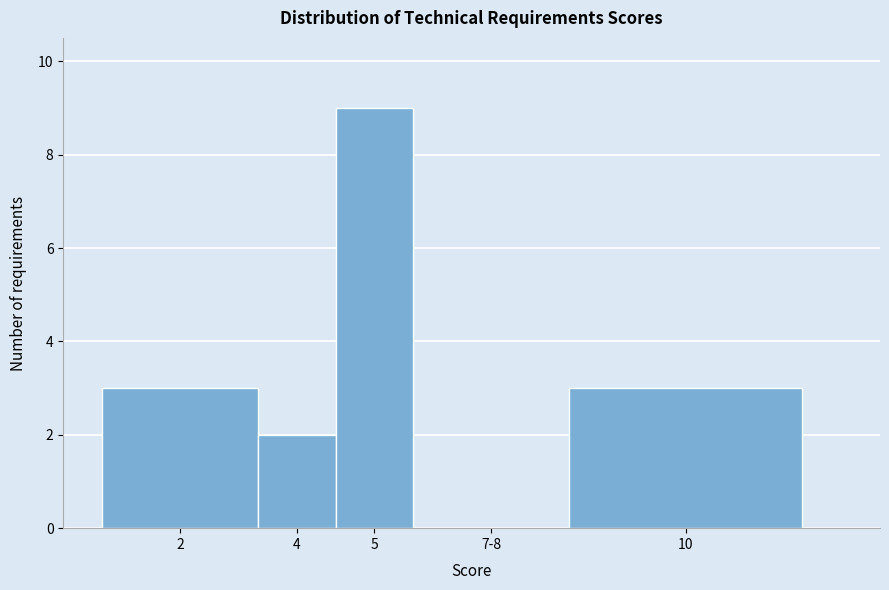

Reading left to right, extract all data points from this chart.

2=3	4=2	5=9	7-8=0	10=3